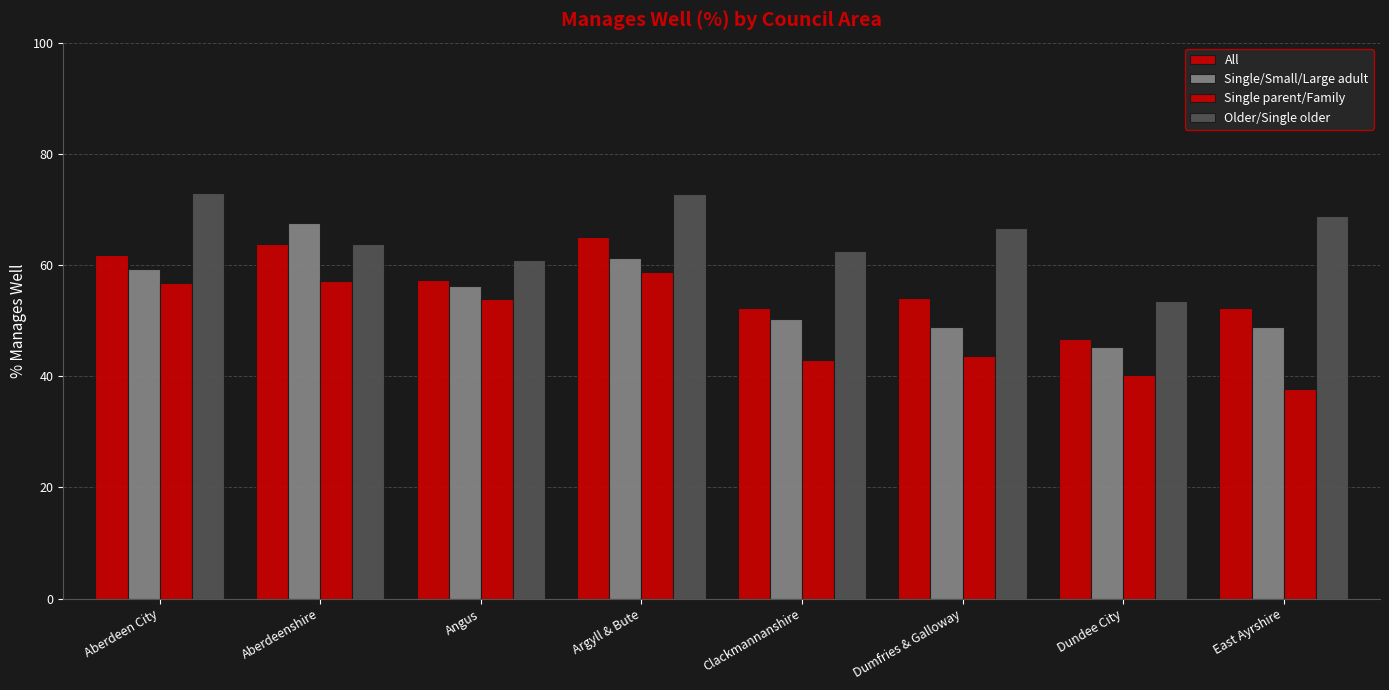

Which category has the lowest value across all series?

East Ayrshire